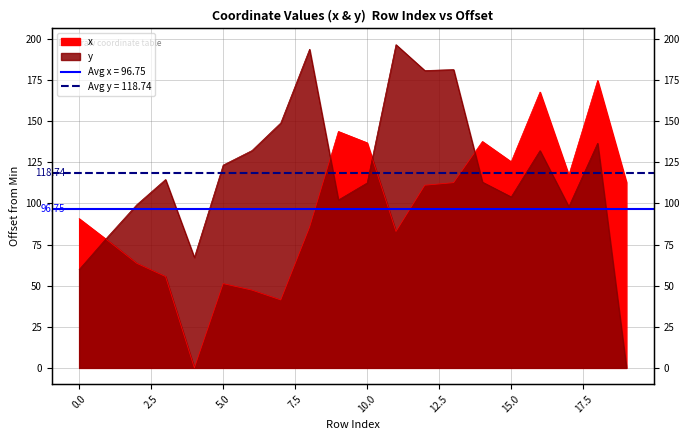

What is the difference between the maximum and minimum values in the x series?

174.7